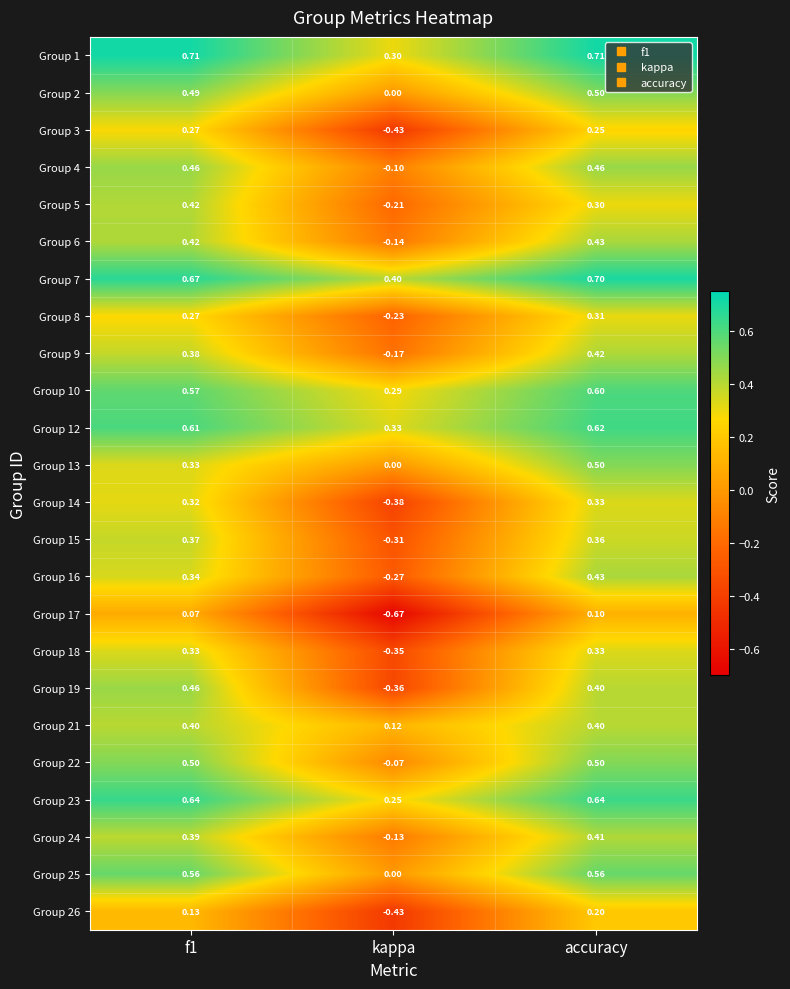

At which label is Group 4 closest to 0?

kappa